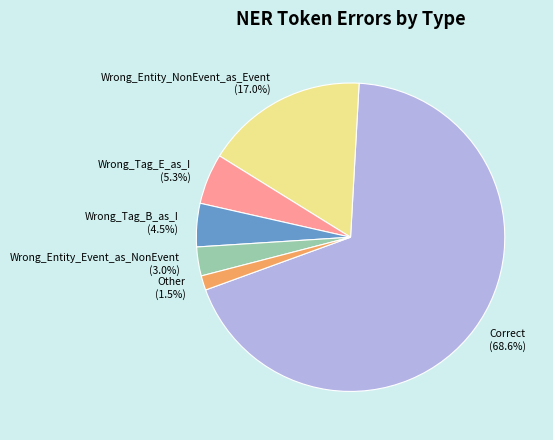

How much of the chart is everything except Wrong_Tag_E_as_I?

94.7%